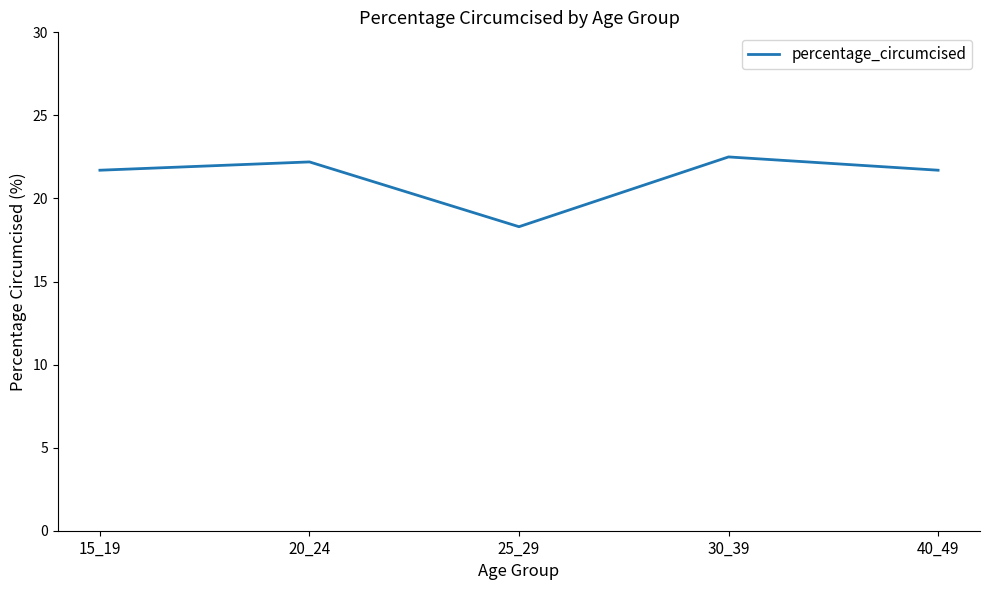

At which label does the data first exceed 21?

15_19